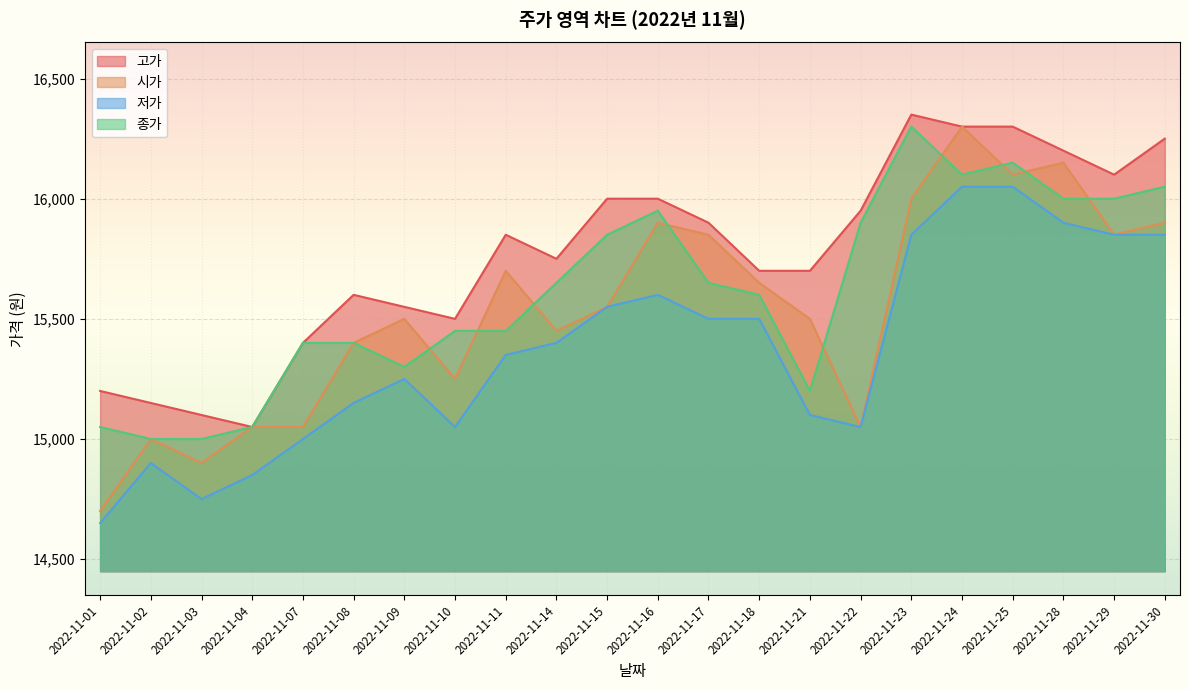

What is the sum of all 시가 values?

341800